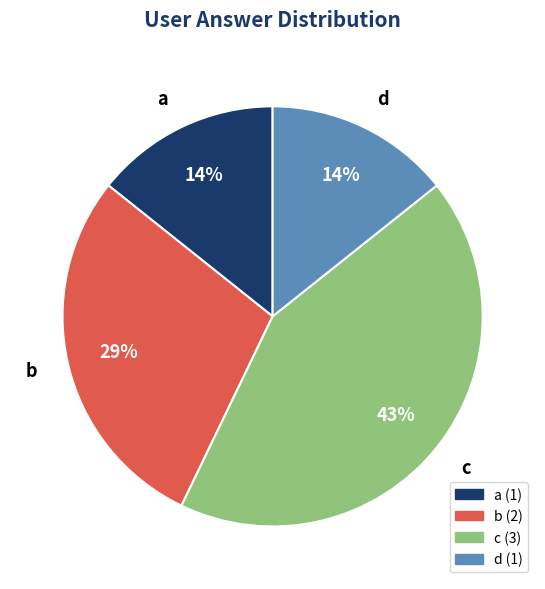

What percentage is the b slice, to the nearest percent?

29%